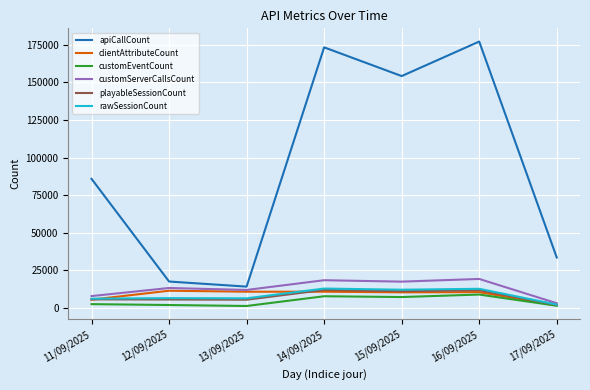

At which label does customServerCallsCount reach its minimum?

17/09/2025